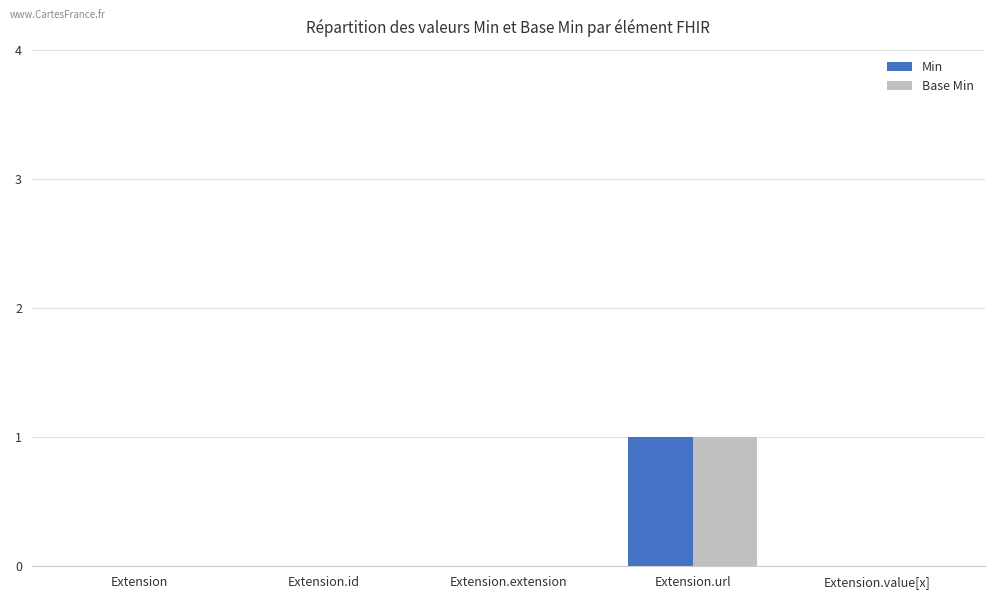

At which category is the sum across all series the highest?

Extension.url